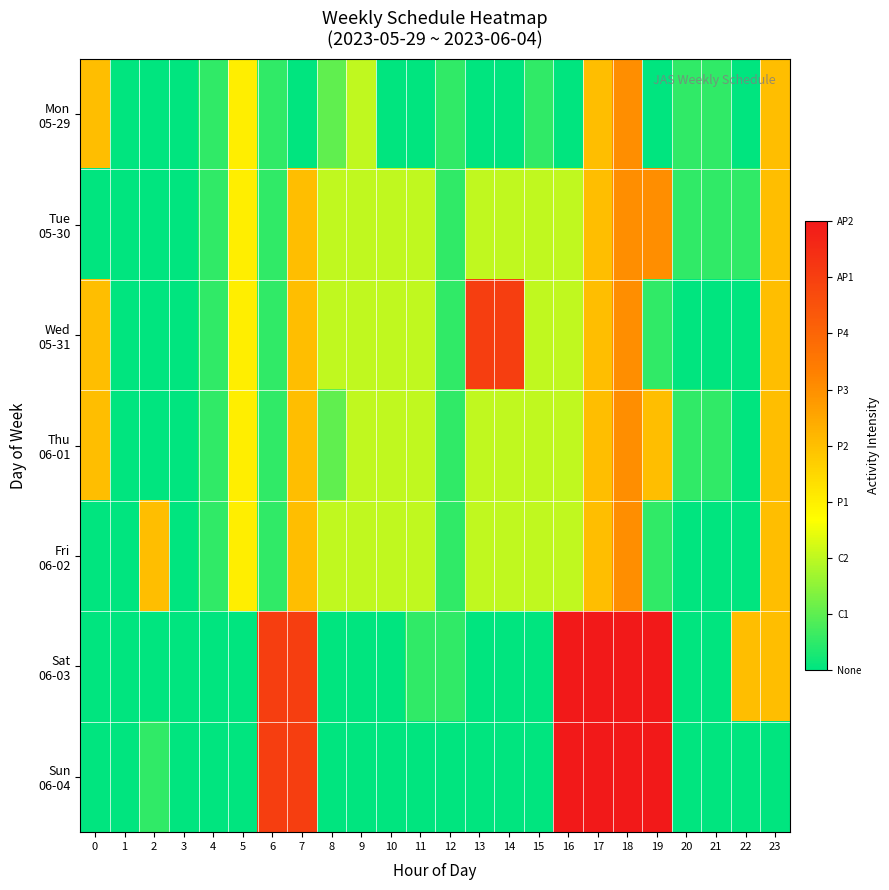

How many categories are shown in the chart?

24